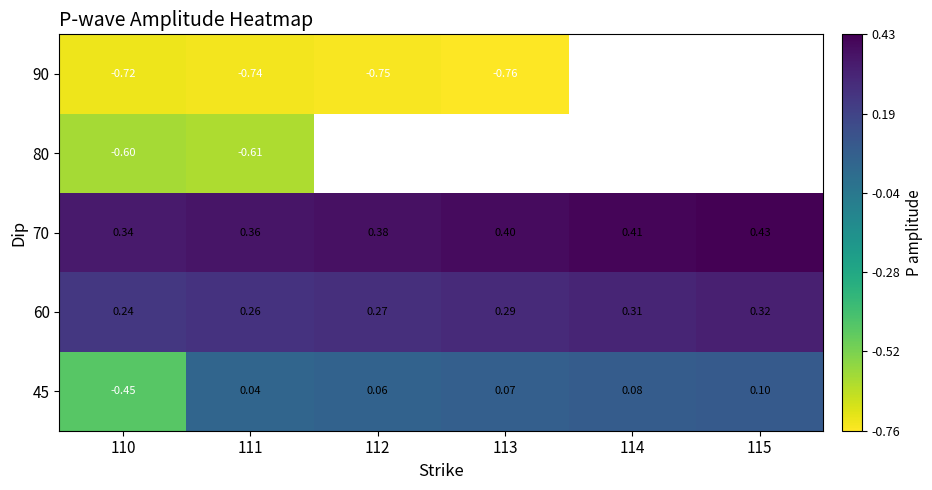

The 70 series shows 0.6 at 113. True or false?

False